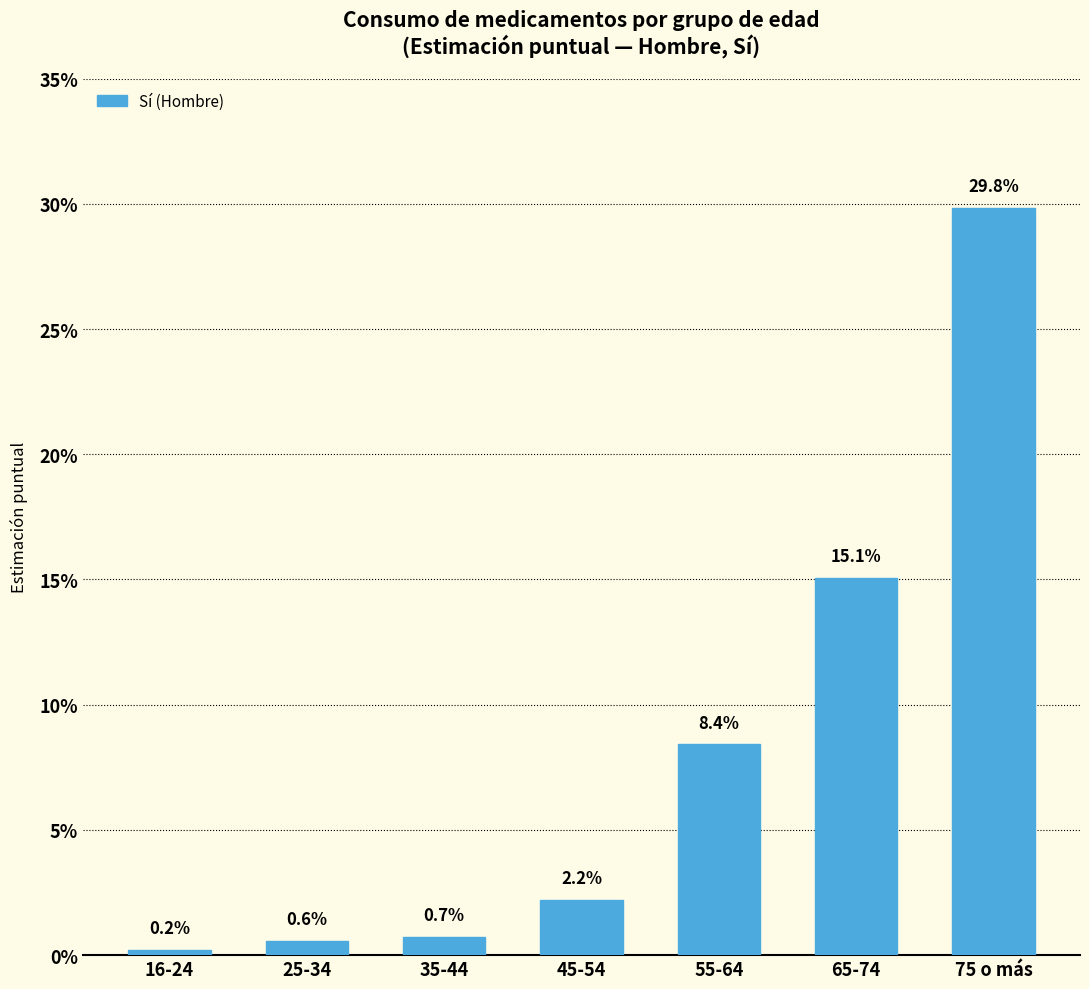

At which category does the chart reach its minimum across all series?

16-24